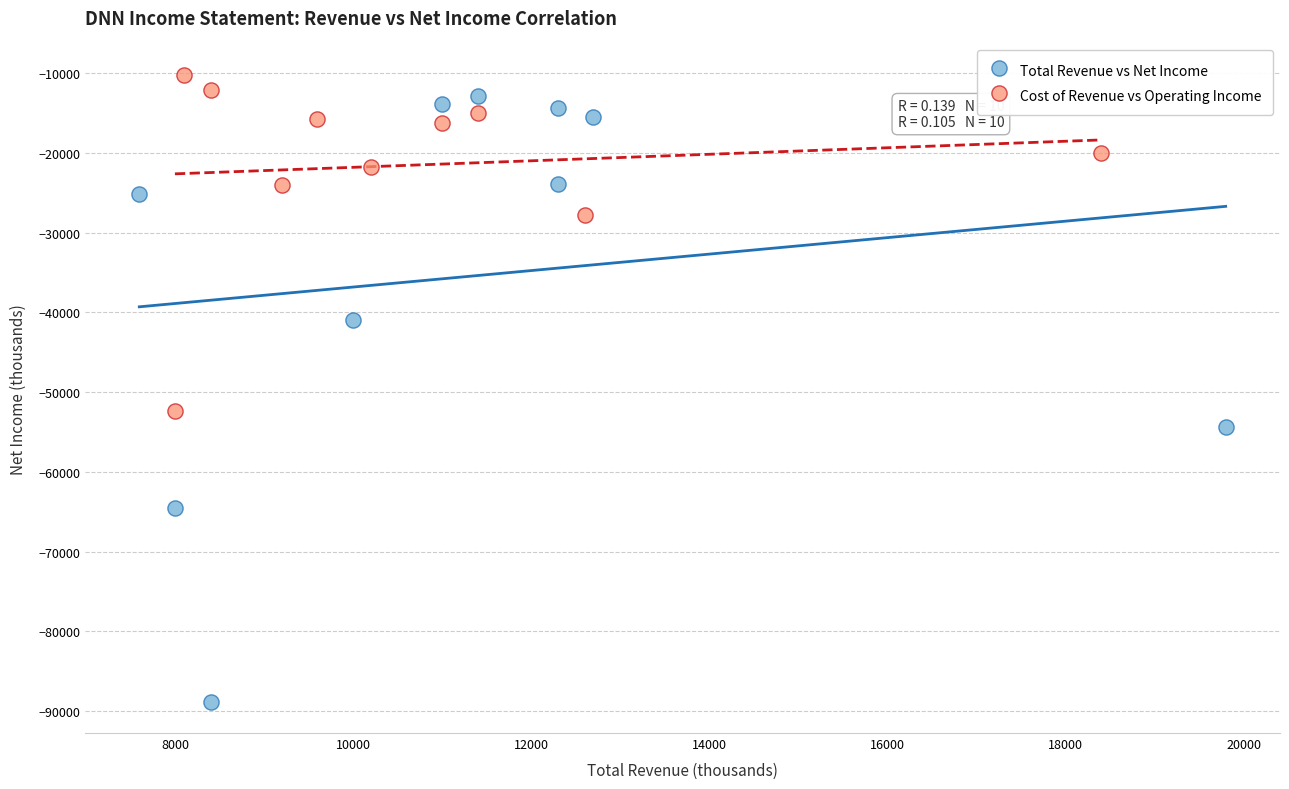

Which series has the widest spread of Y values?

Total Revenue vs Net Income